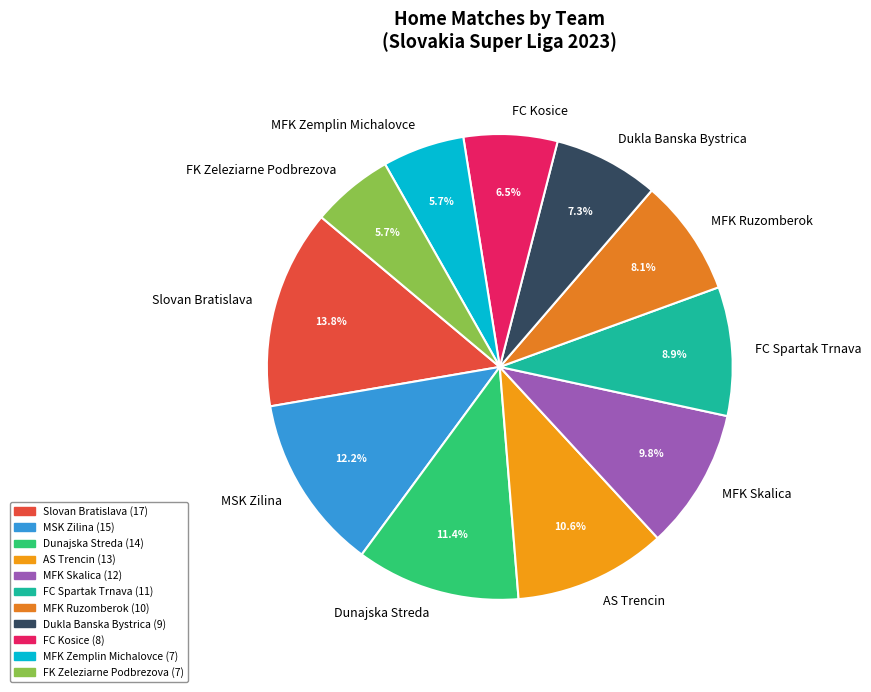

What percentage is NOT represented by MFK Ruzomberok?

91.9%